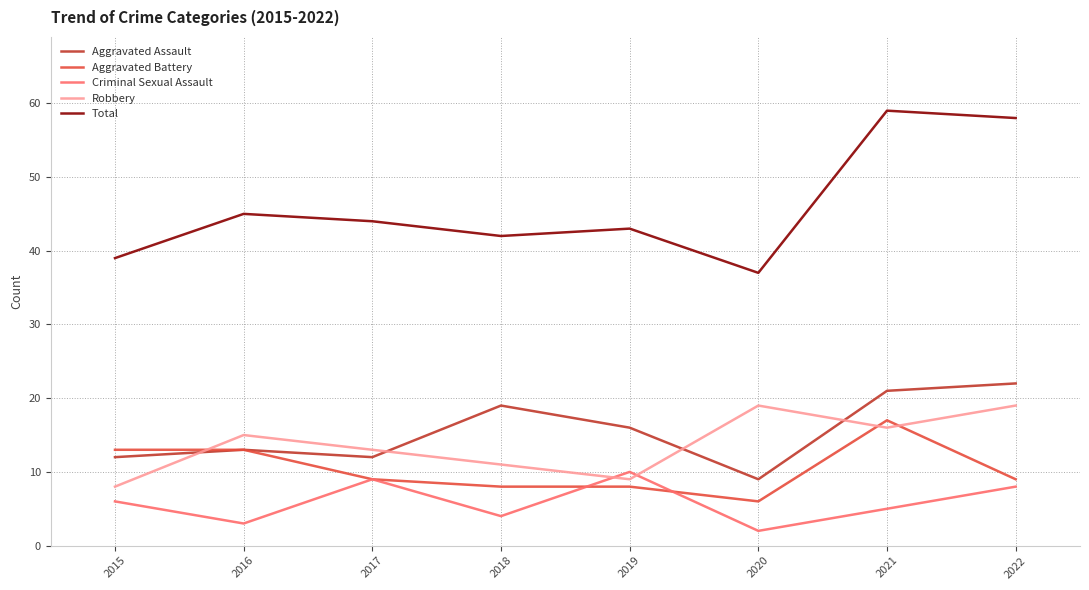

At 2020, list the series in order from largest to smallest.

Total, Robbery, Aggravated Assault, Aggravated Battery, Criminal Sexual Assault